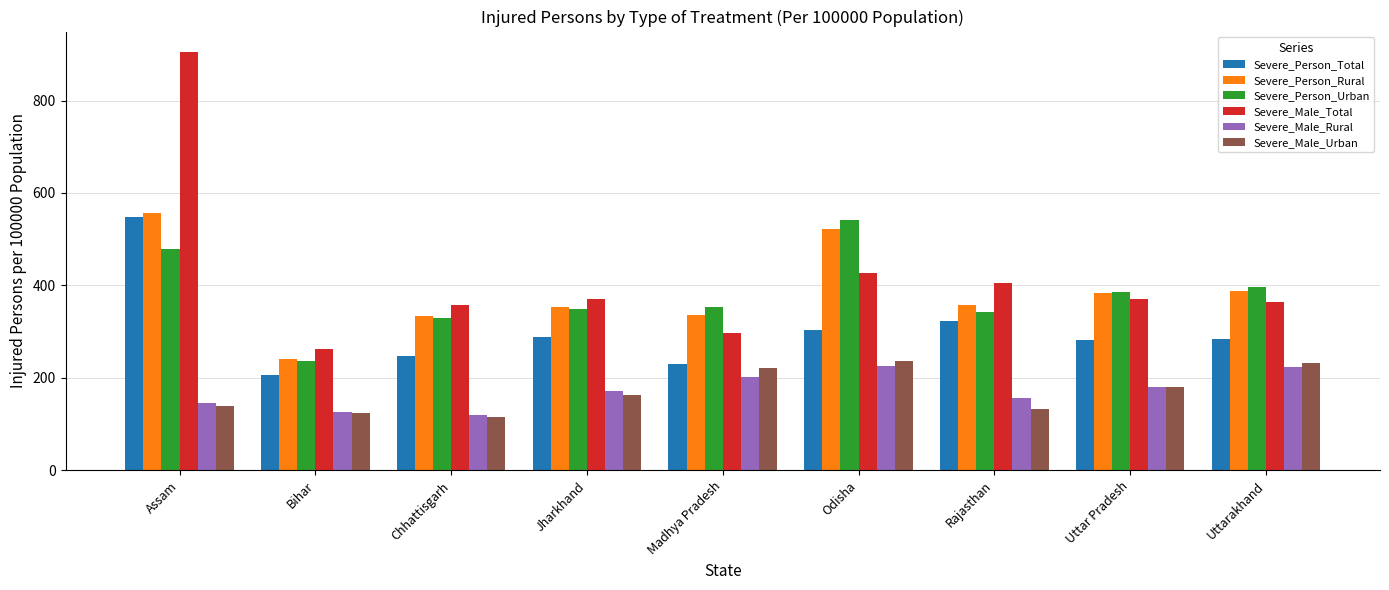

Is the value of Severe_Person_Urban at Chhattisgarh greater than the value of Severe_Male_Rural at Uttarakhand?

Yes